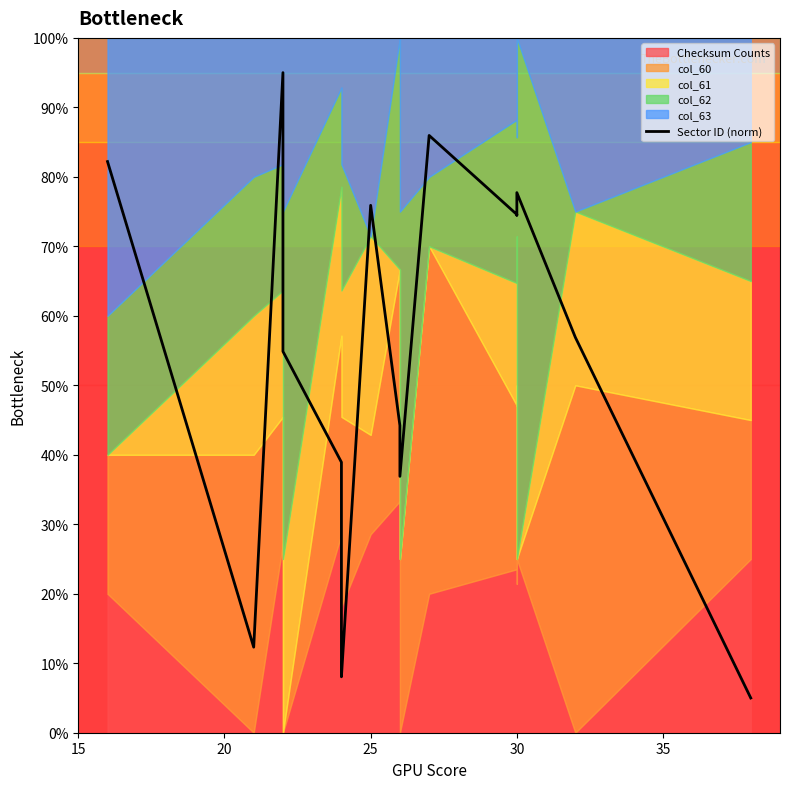

What is the value of the 16th point from the left?

82.2